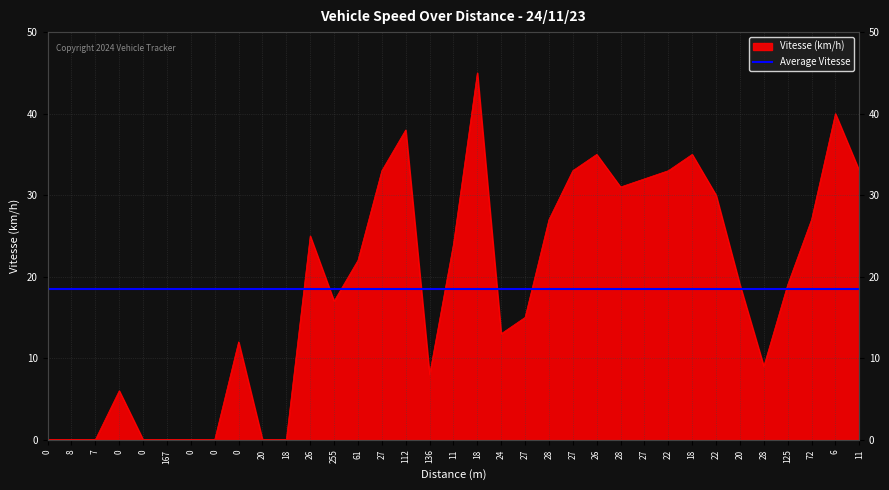

What is the sum of the values at 27 and 28?

60